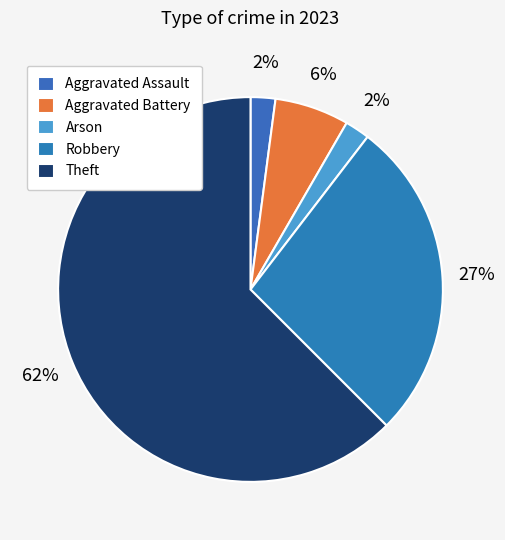

How much of the chart is everything except Robbery?

72.9%